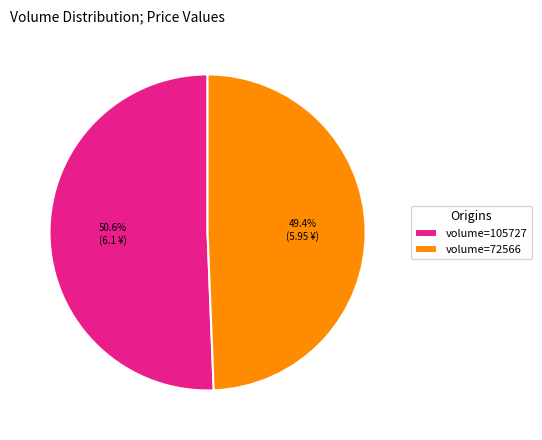

How many segments does this pie chart have?

2